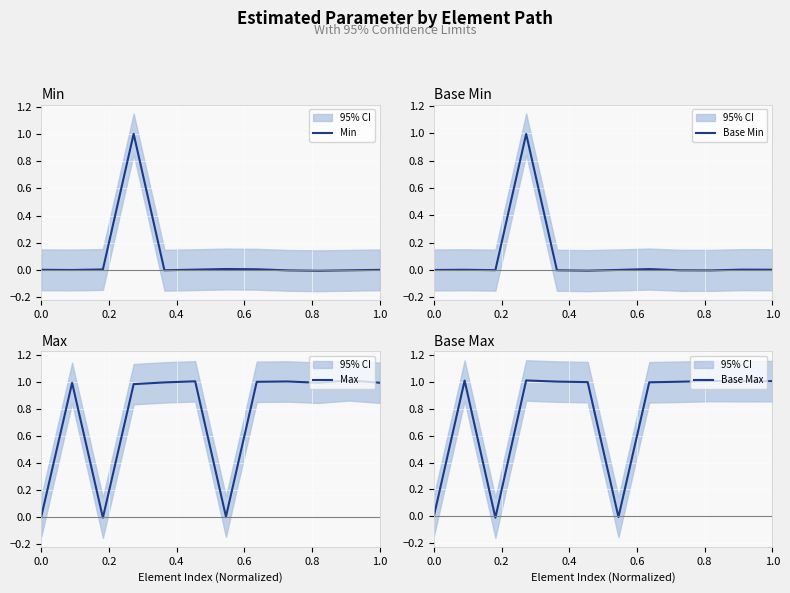

How many negative values does the Base Max series have?

2